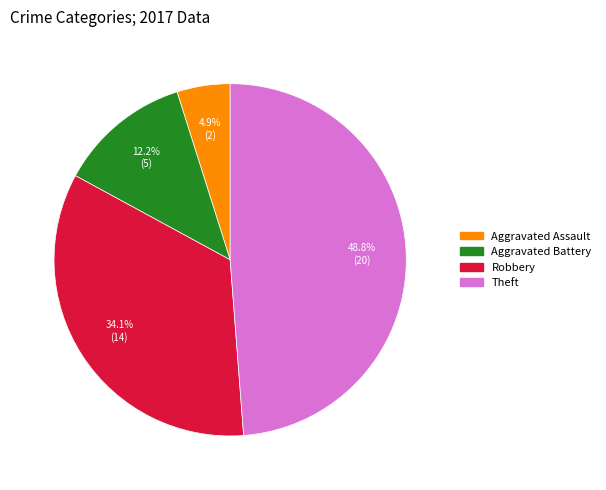

What is the smallest slice in the pie chart?

Aggravated Assault